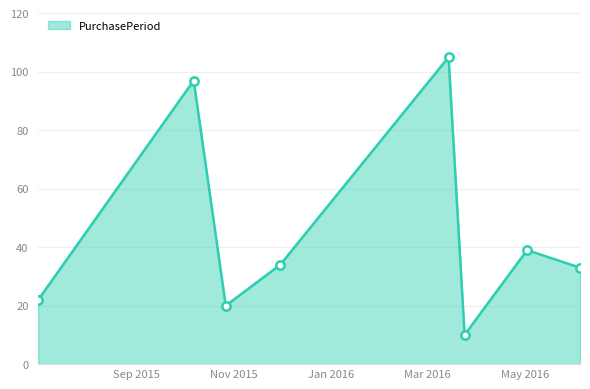

True or false: there are more than 0 points higher than both neighbors.

True